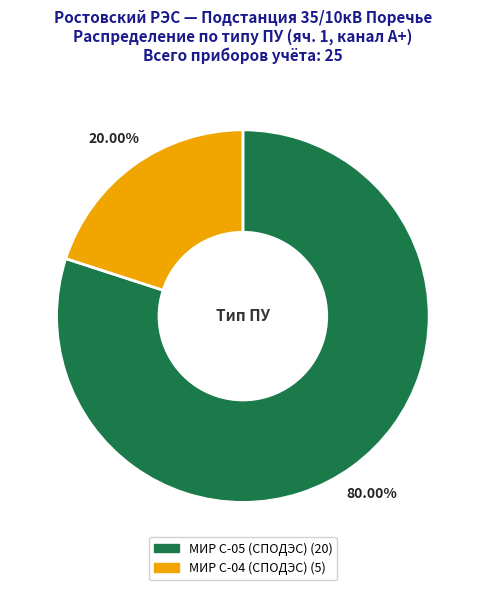

Is there any slice that represents more than half of the pie?

Yes